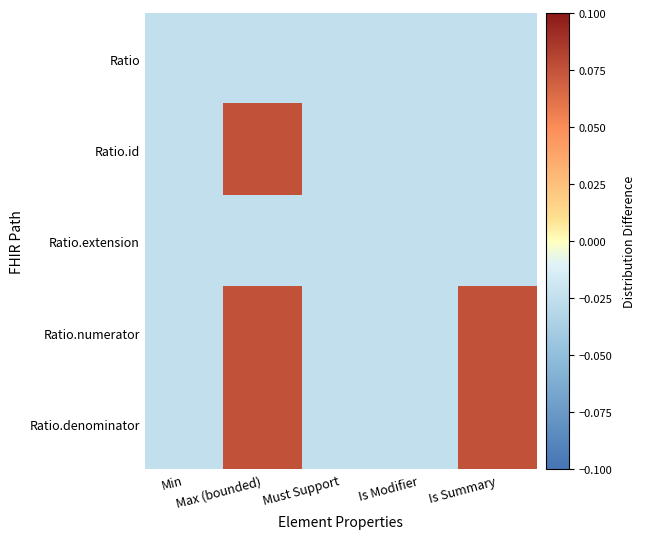

How many data points does each series have?

5